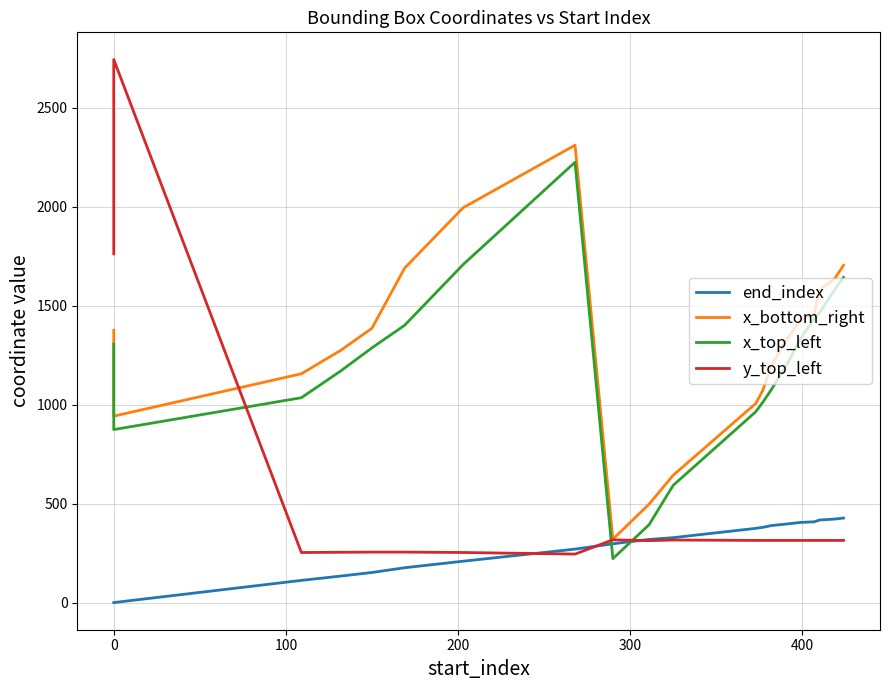

True or false: x_top_left has more than 1 interior local peaks.

False